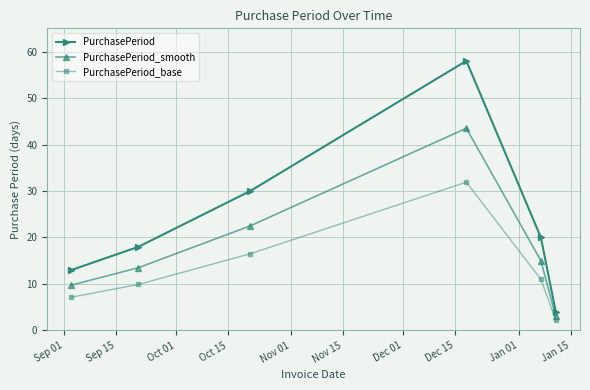

What is the highest value of the PurchasePeriod_smooth series?

43.5